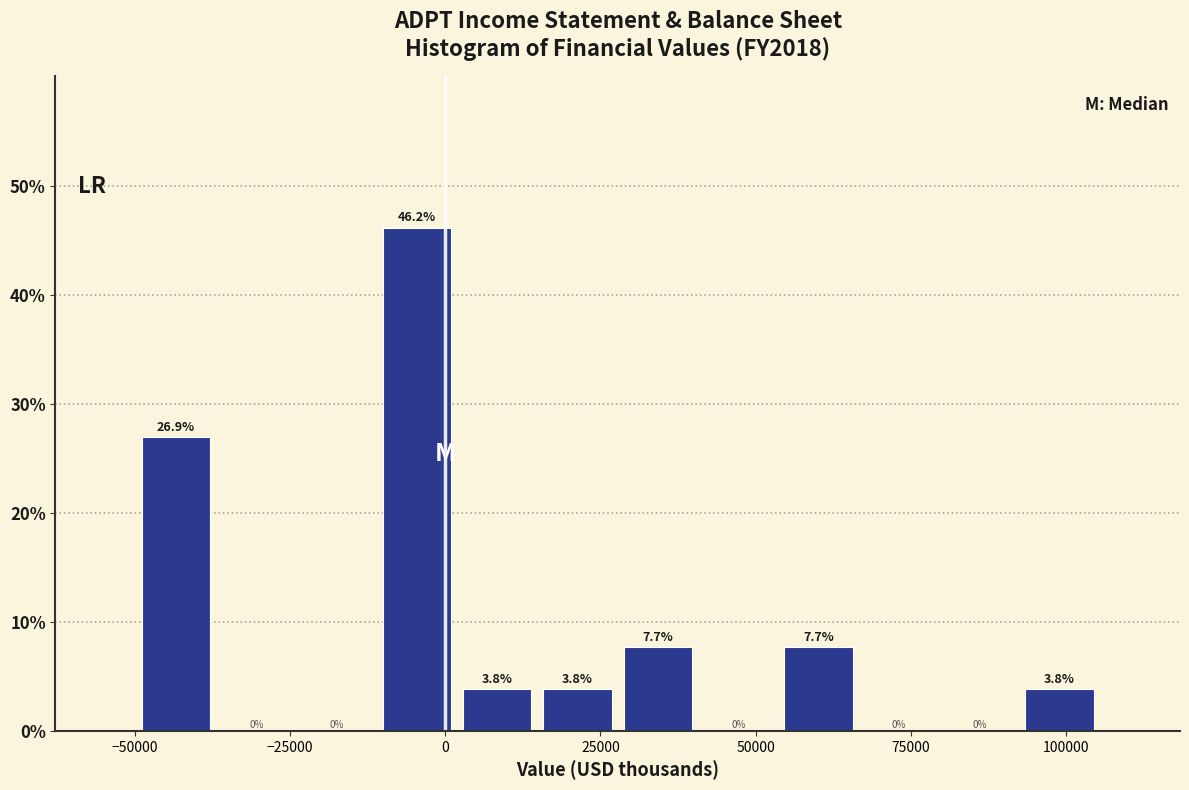

Around what value on the x-axis is the tallest bar? Give the approximate position of its centre, as read against the axis.

-5000